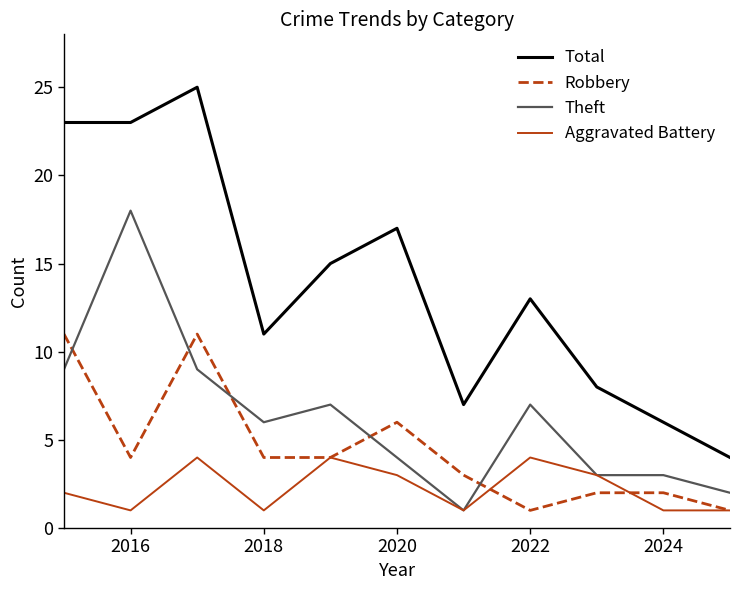

What is the maximum value shown in the chart?

25